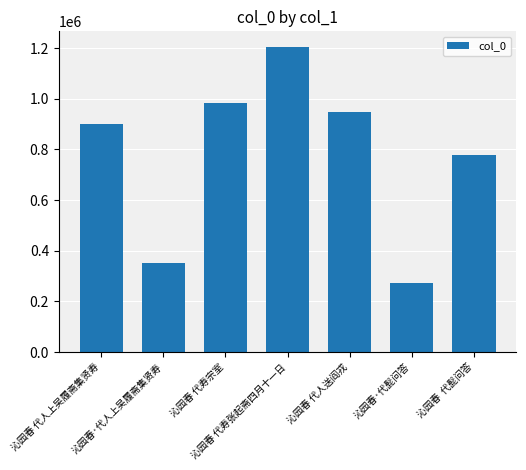

What position from the left is 沁园春 代人上吴履斋集贤寿?

1